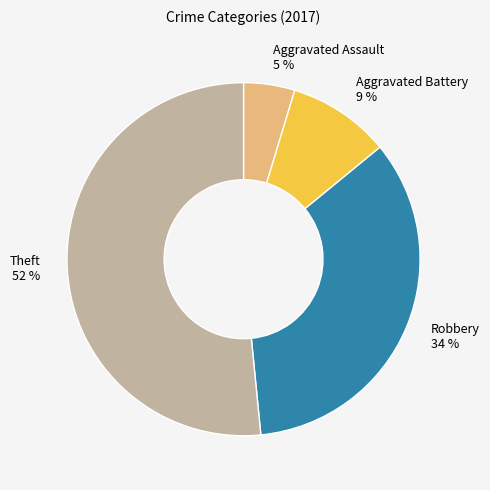

Which category has the biggest portion of the pie?

Theft